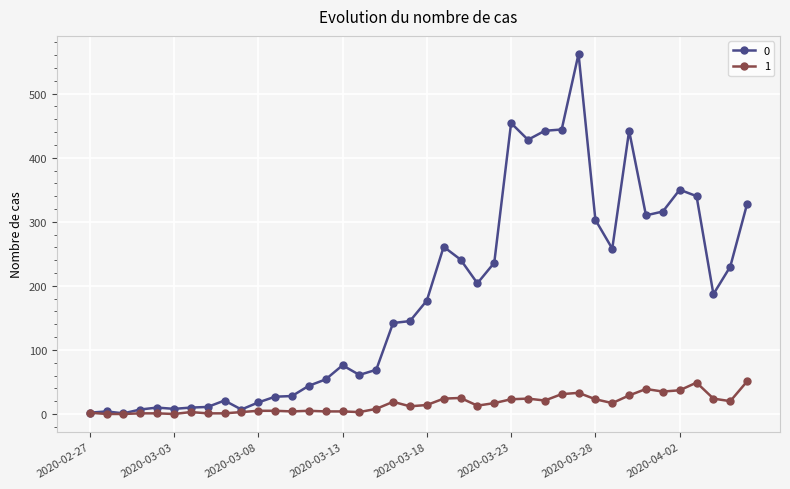

How many data points does each series have?

40